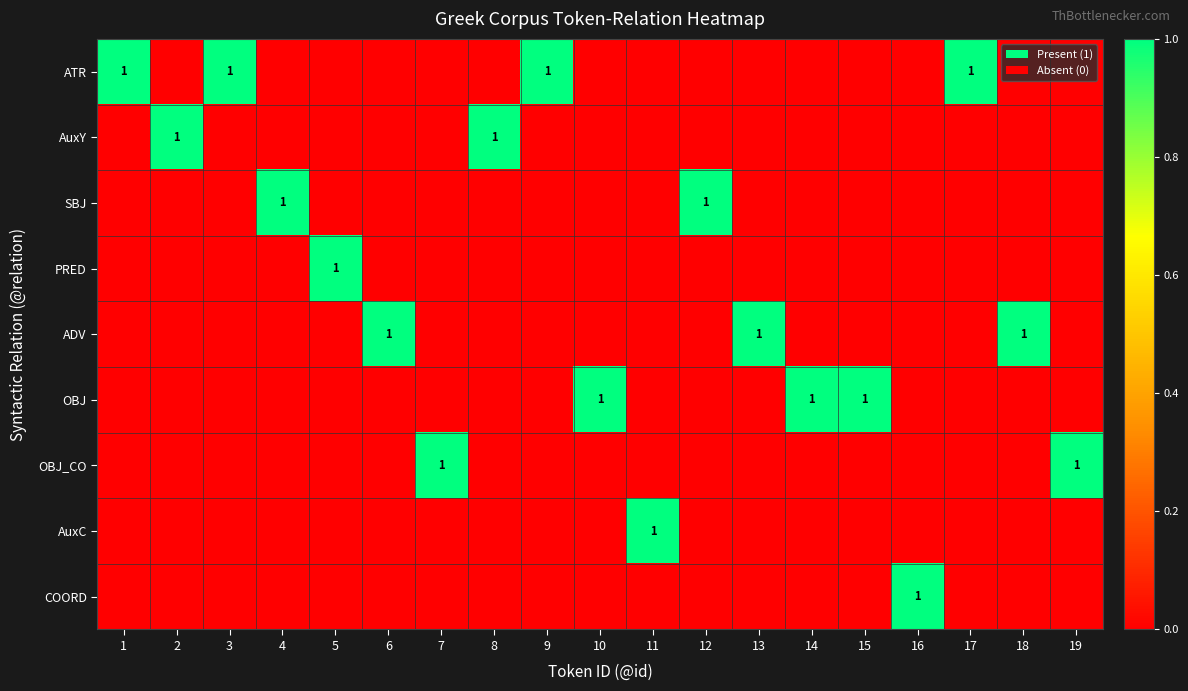

The PRED series shows 0 at 5. True or false?

False